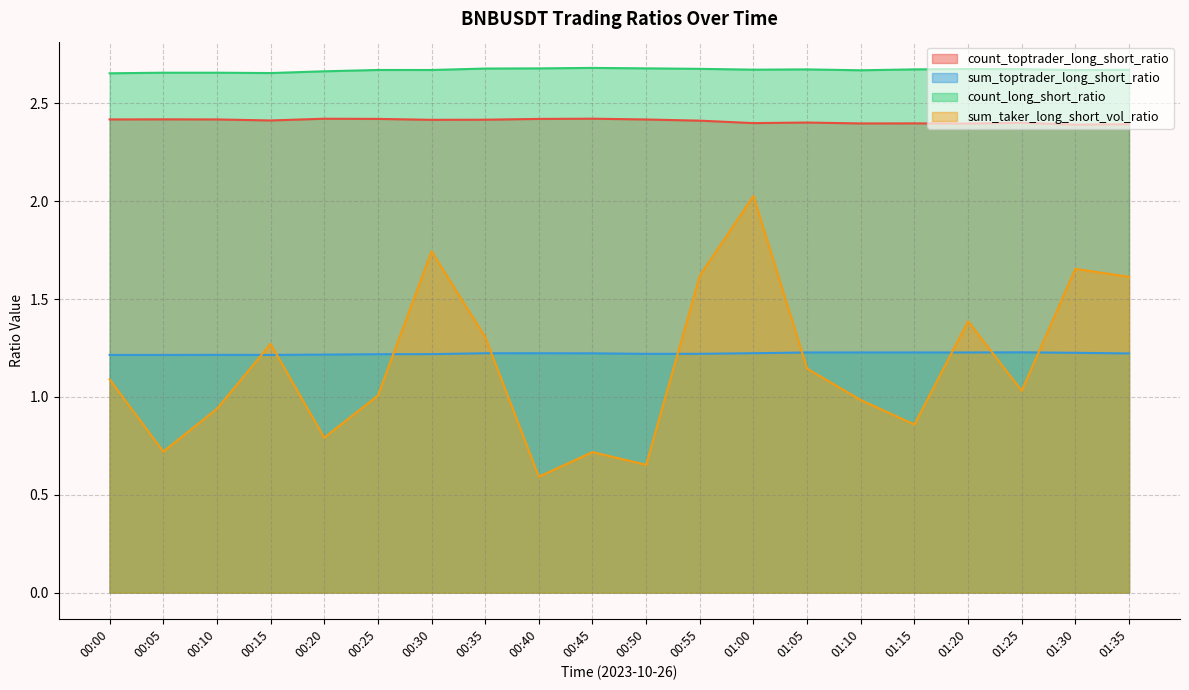

The value of sum_toptrader_long_short_ratio at 00:05 is 1.2. True or false?

True